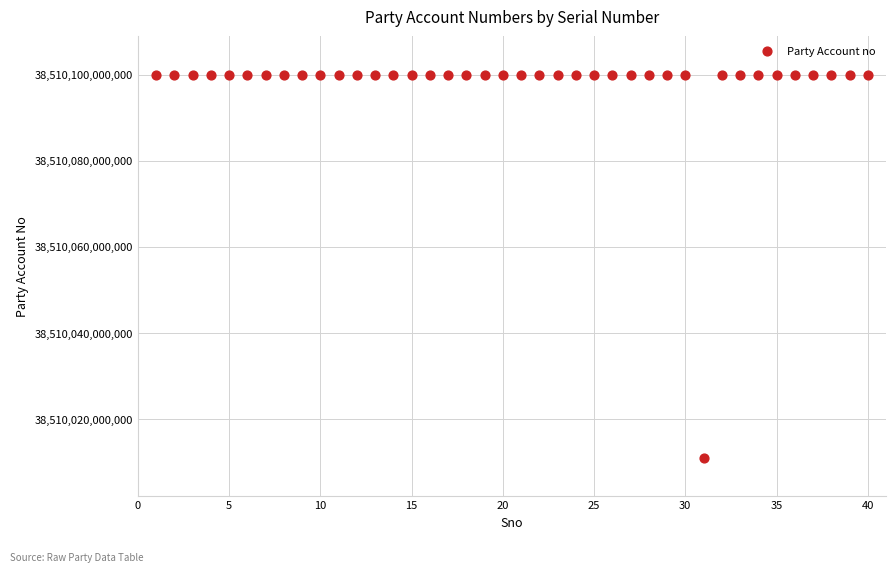

What is the range of X values (max minus min)?

39